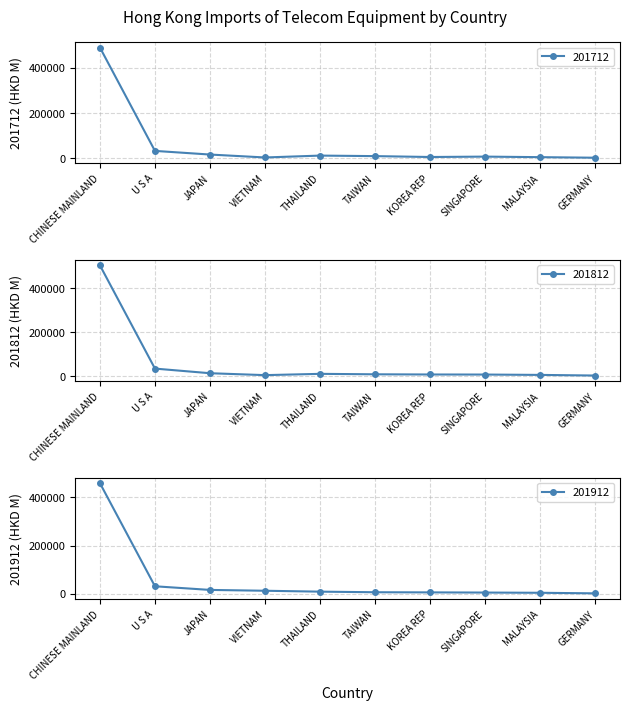

Which has a higher value, MALAYSIA or TAIWAN?

TAIWAN